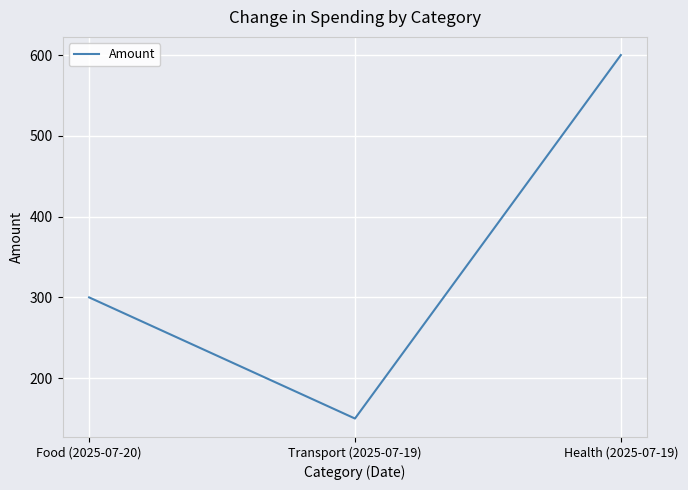

What is the difference between the second highest and minimum values?

150